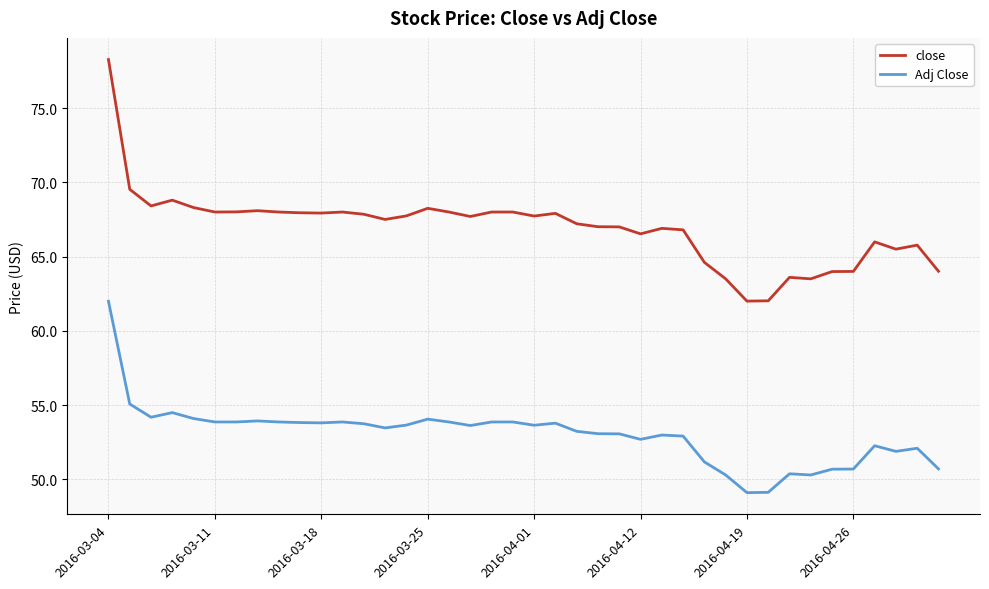

Which series has the largest range (max minus min)?

close